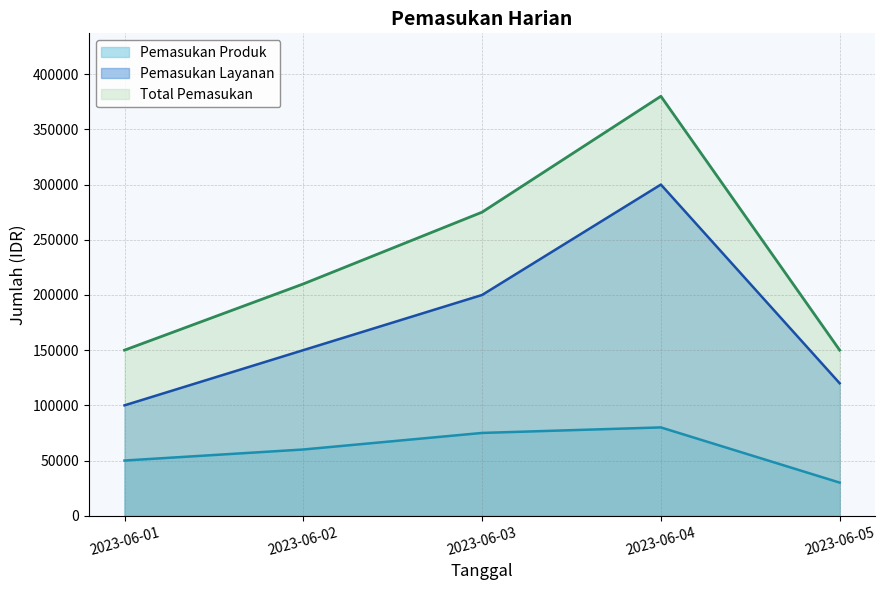

What is the maximum value shown in the chart?

380000